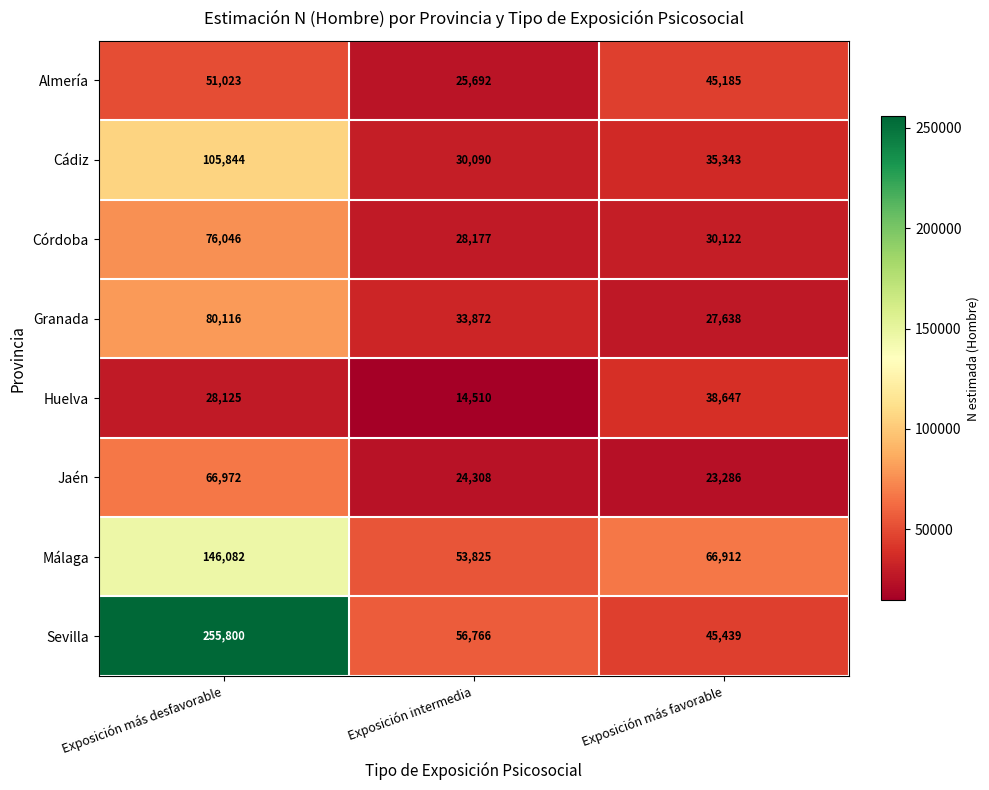

How many Huelva values are between 14510 and 38647?

3